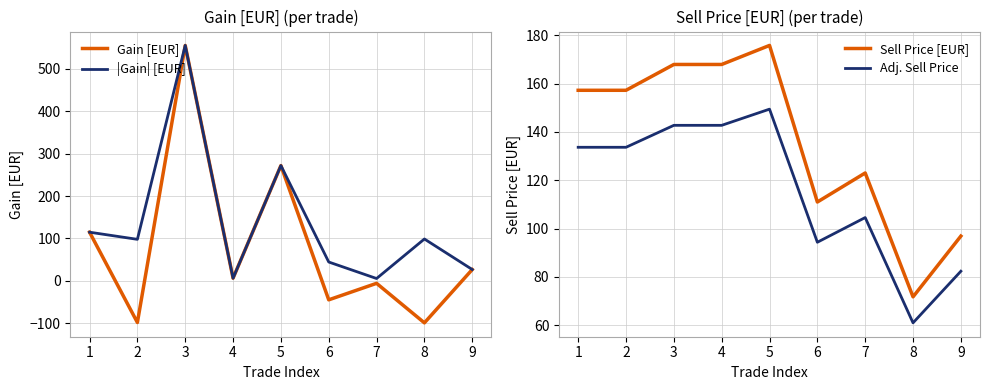

True or false: |Gain| [EUR] has a value of 6.4 at 4.

True